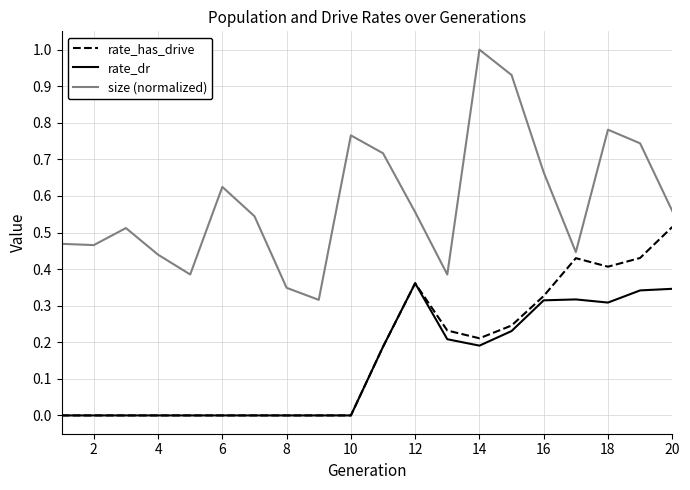

What is the greatest value displayed?

1.0